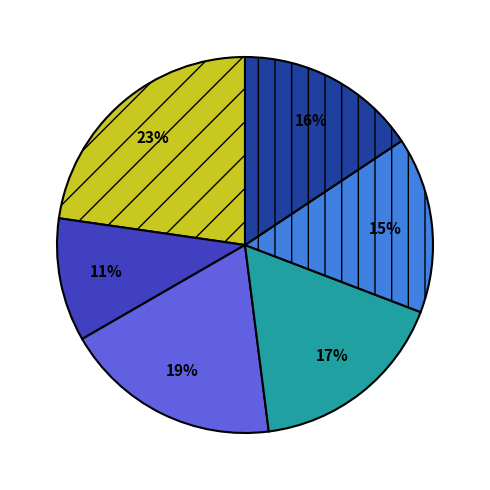

Does any single category account for the majority?

No